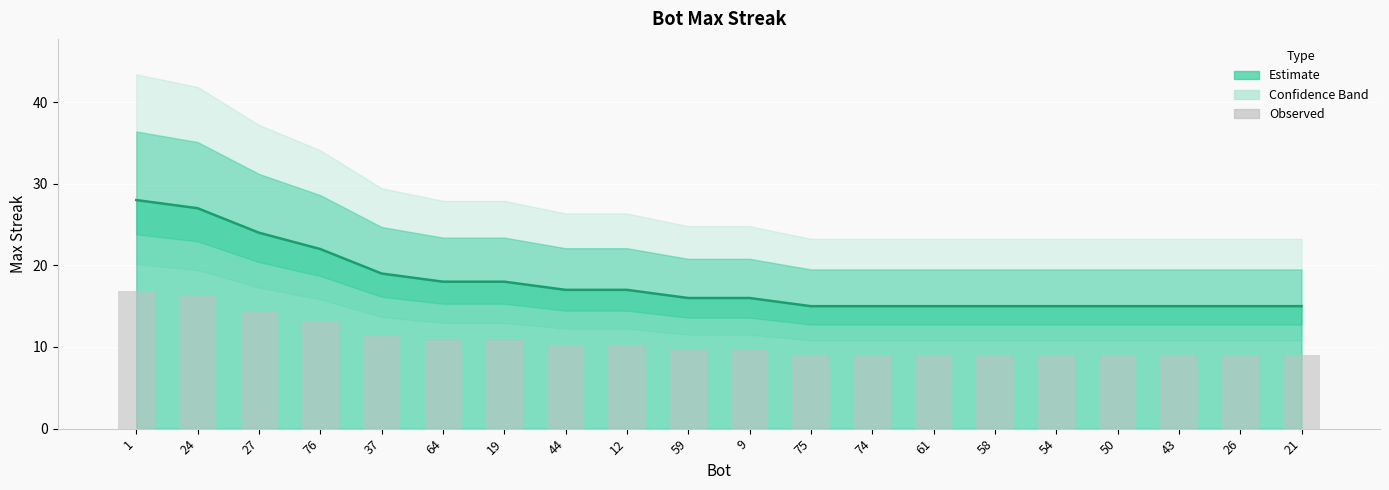

What position from the right is 75?

9